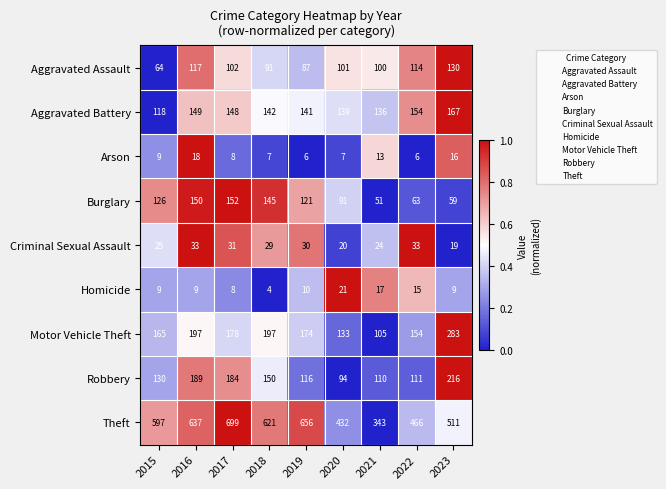

At how many categories does at least one series exceed 141?

9